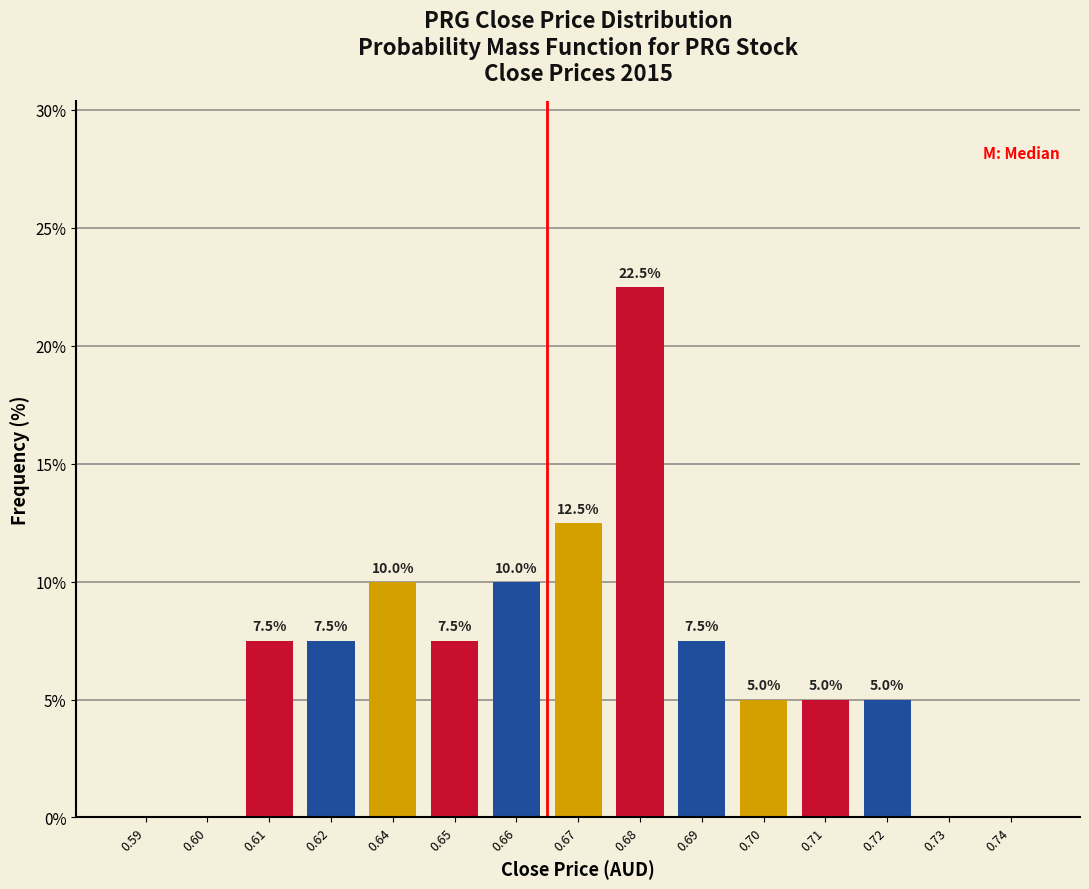

Reading left to right, what are all the values shown in this chart?

0.59=0.0	0.60=0.0	0.61=7.5	0.62=7.5	0.64=10.0	0.65=7.5	0.66=10.0	0.67=12.5	0.68=22.5	0.69=7.5	0.70=5.0	0.71=5.0	0.72=5.0	0.73=0.0	0.74=0.0